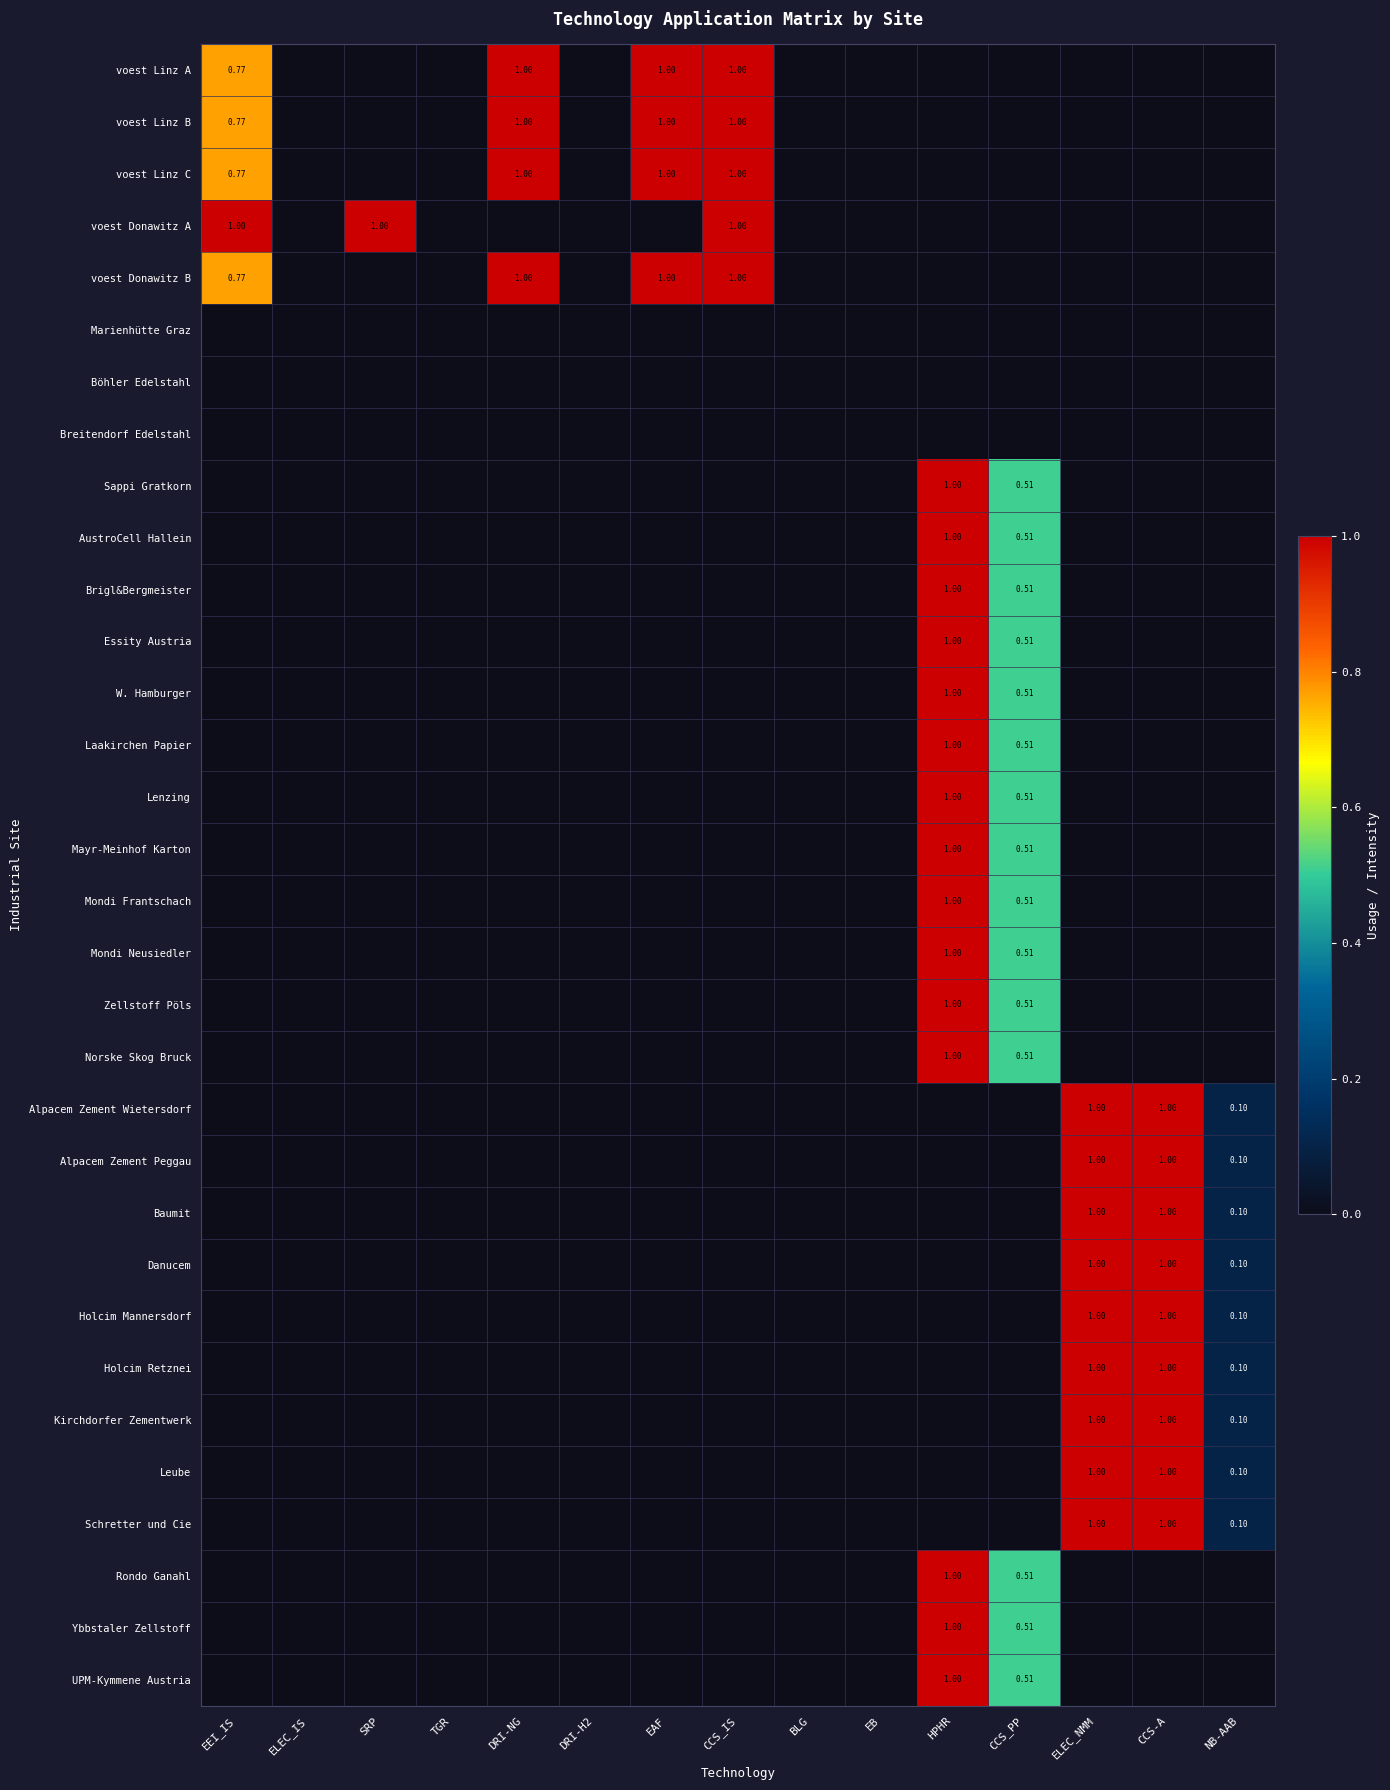

Count the number of data series in this chart.

32